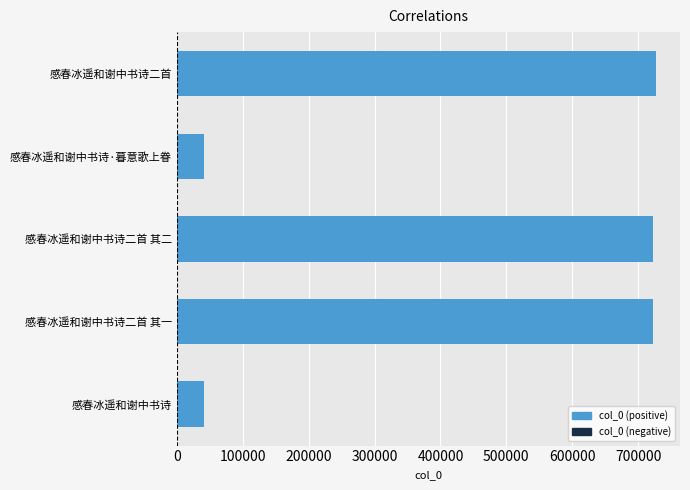

The value at 感春冰遥和谢中书诗二首 其二 is 1086536. True or false?

False